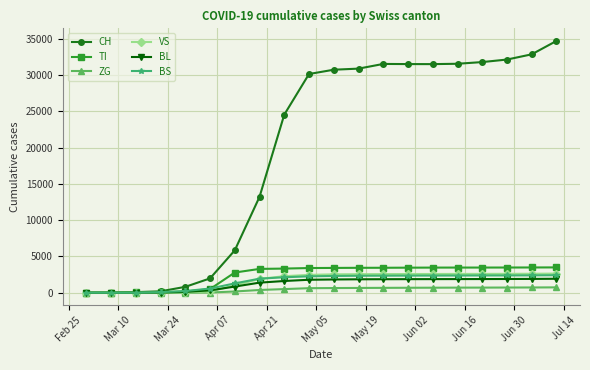

Which series has the largest total across all categories?

CH